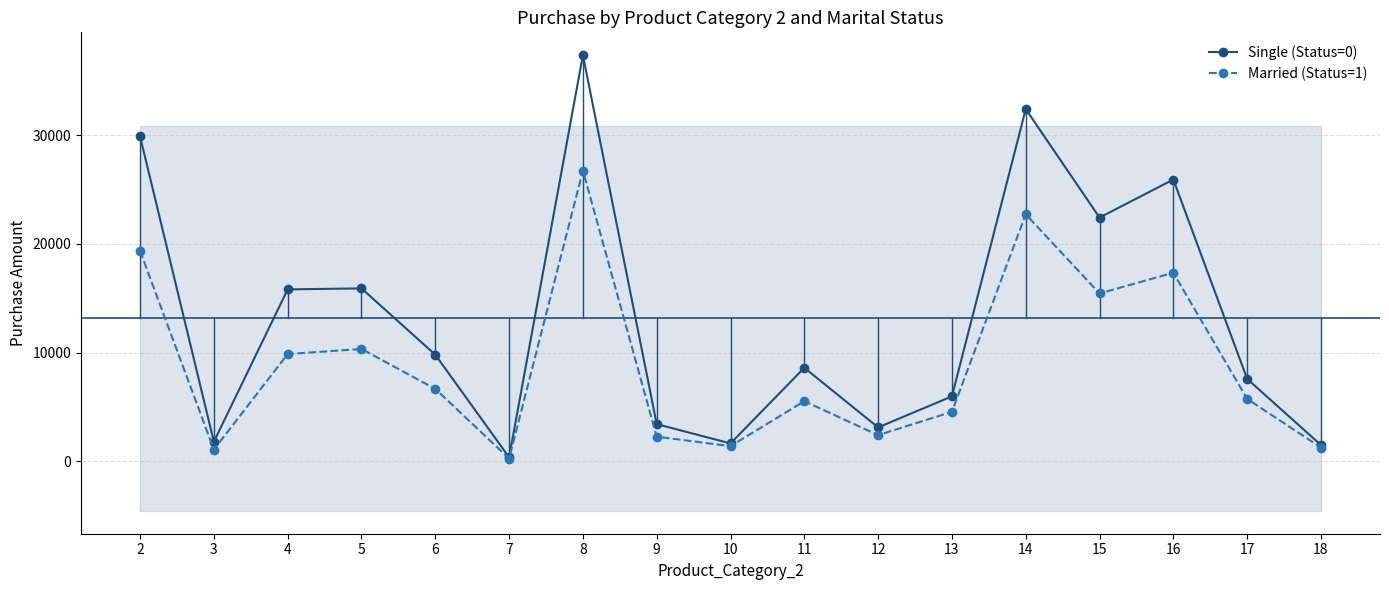

At how many categories does at least one series exceed 5153?

11